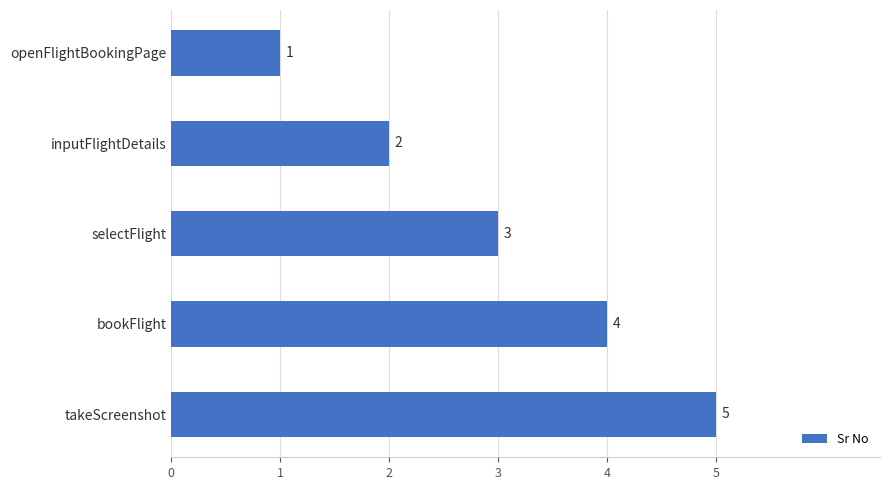

What is the difference between the second highest and second lowest values?

2